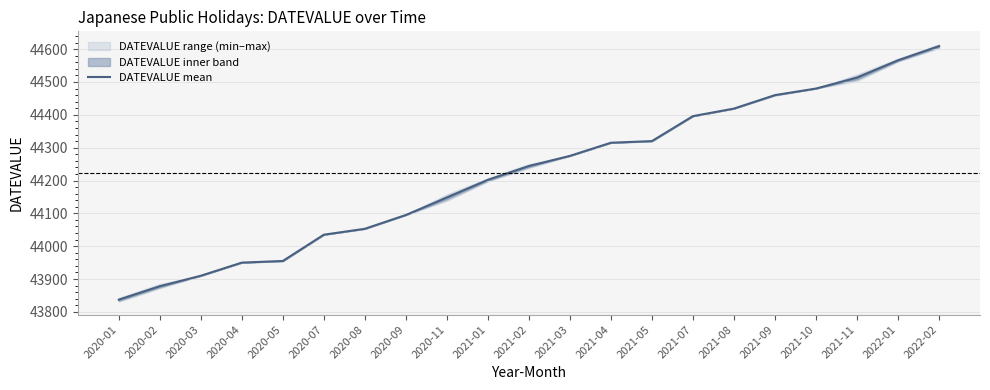

Is it true that the value at 2021-03 is 44275?

True